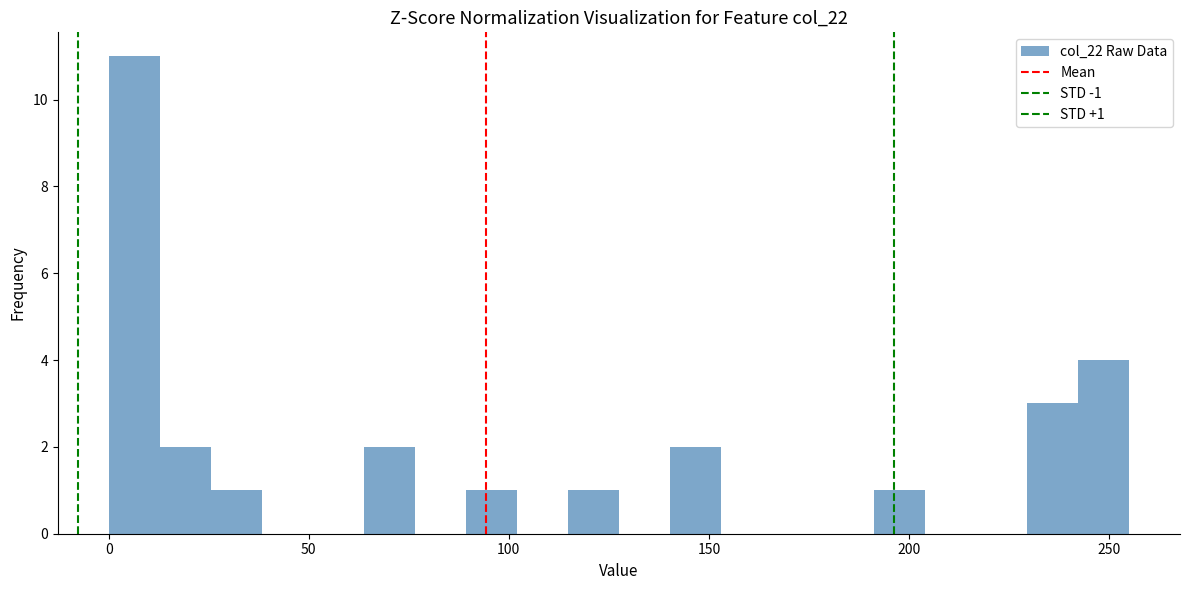

Read against the x-axis, roughly where is the centre of the tallest bar?

5